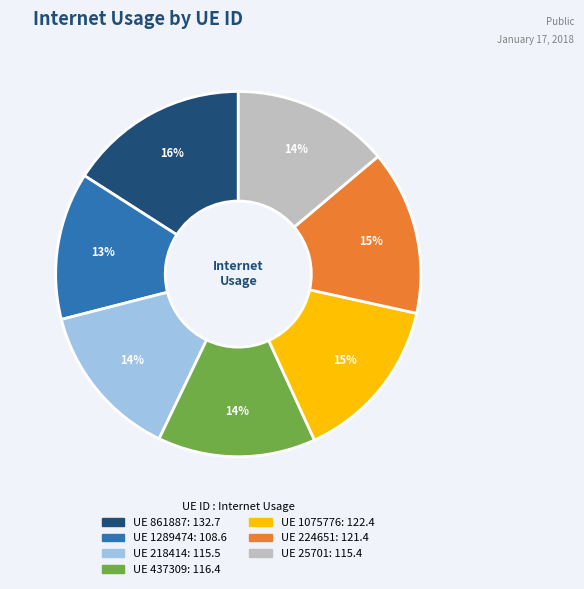

To the nearest percent, what is the average slice percentage?

14%